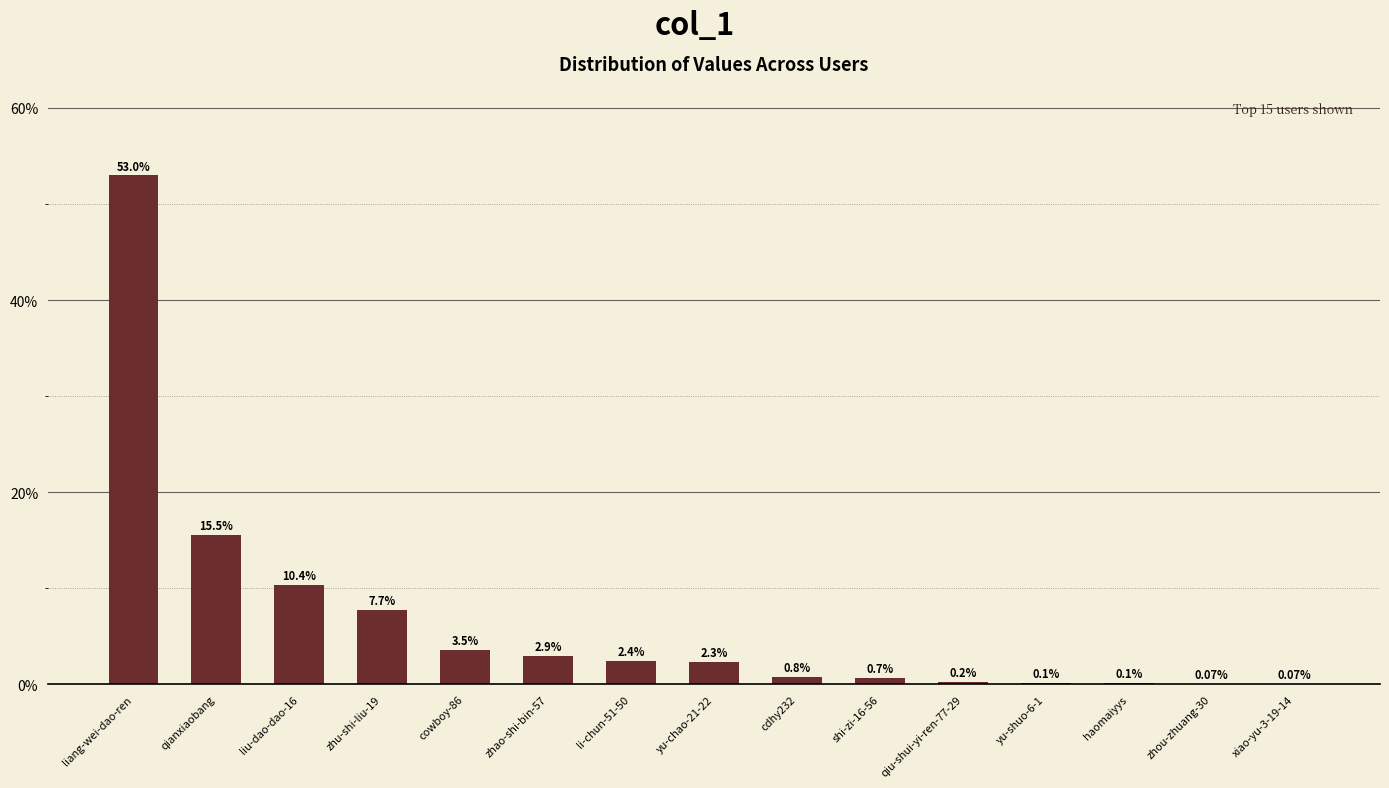

Are the bars grouped side by side (vs. stacked)?

No